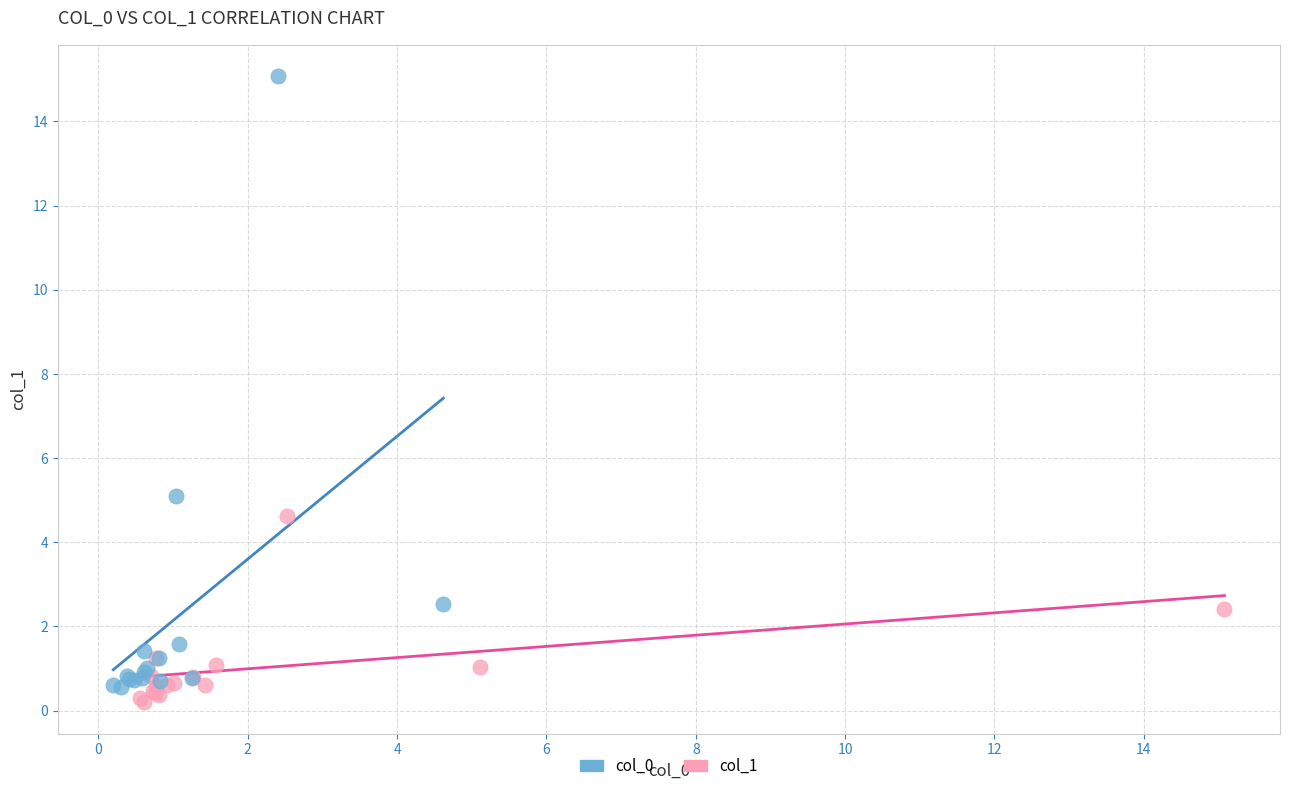

Which series contains the highest Y value?

col_0